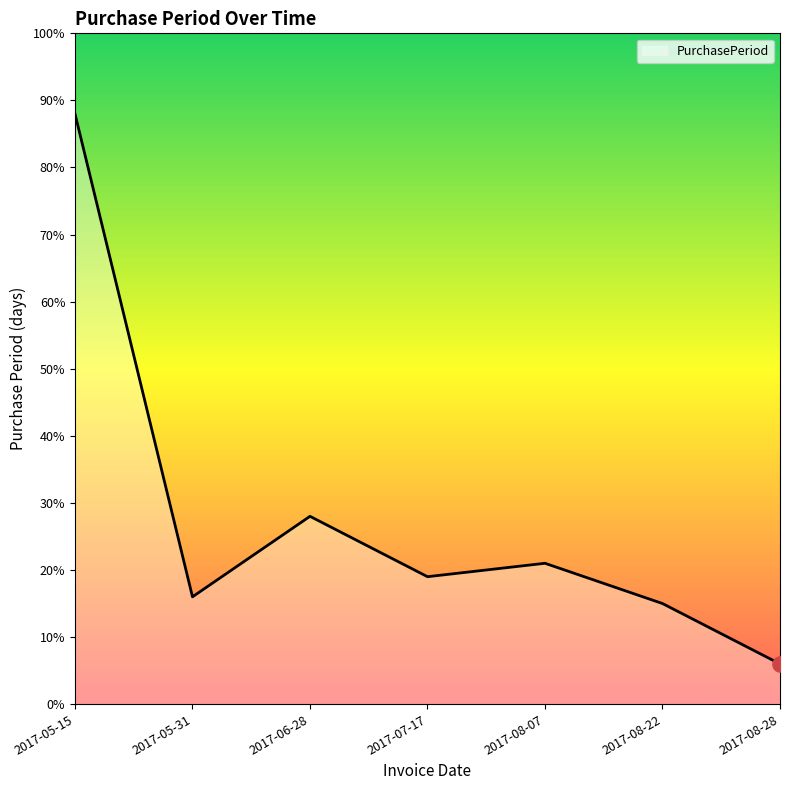

What is the change in value from 2017-05-15 to 2017-08-07?

-67